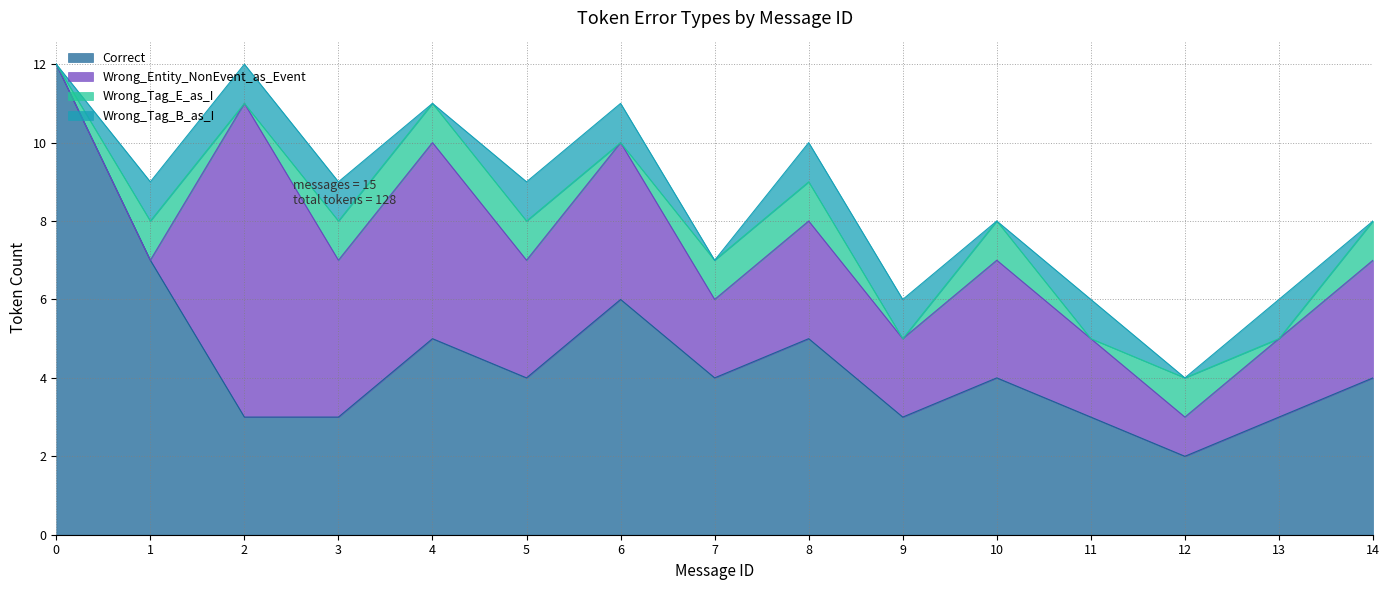

Between 10 and 7, which is larger?

10